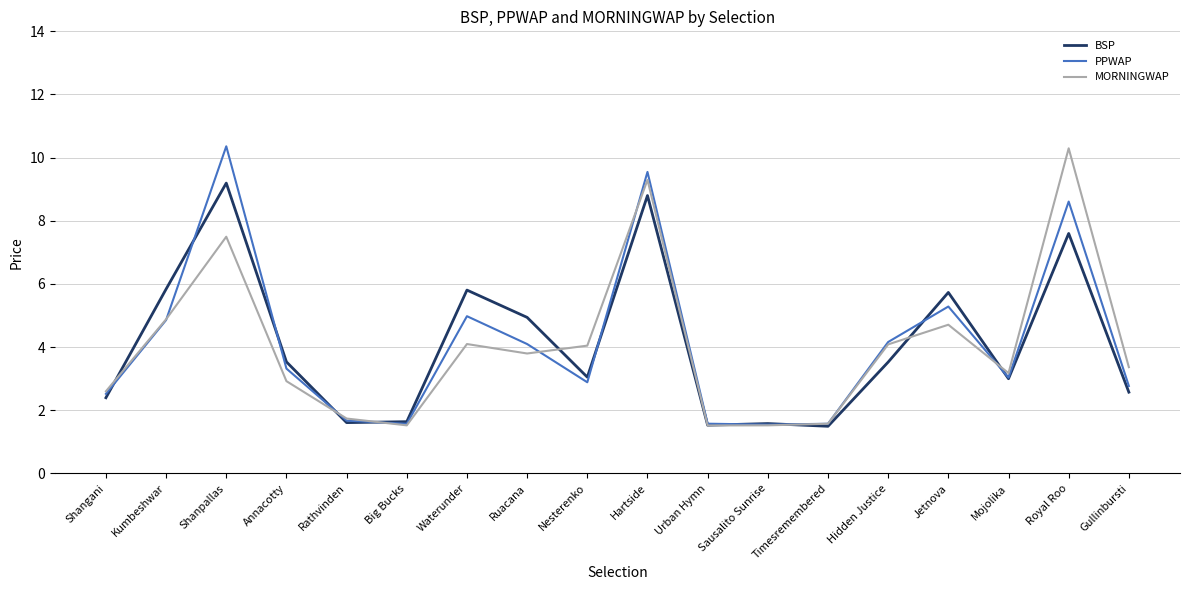

What is the total value across all series at Kumbeshwar?

15.6